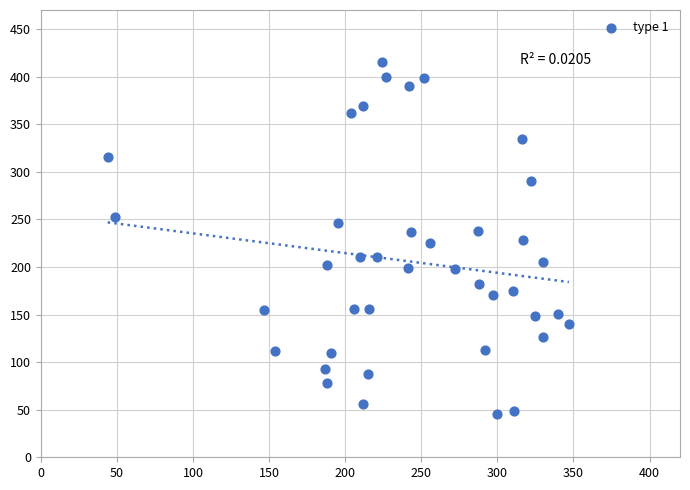

What is the range of X values (max minus min)?

303